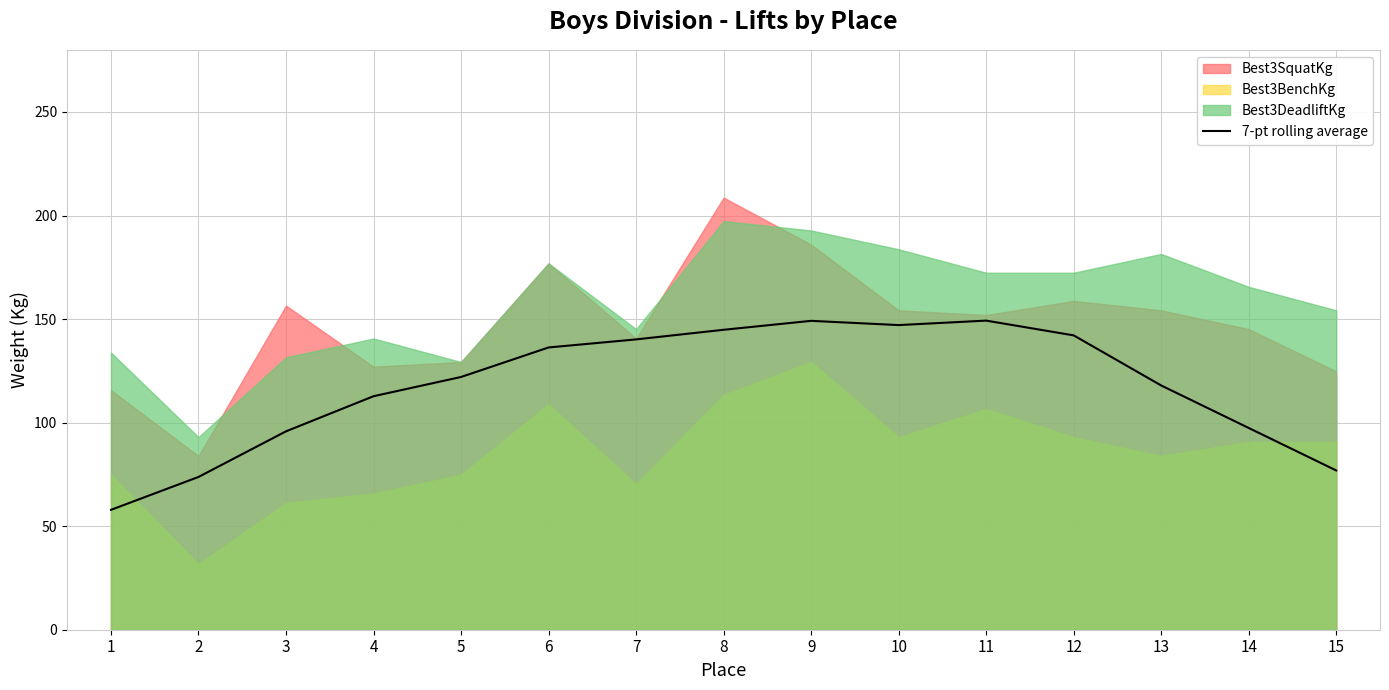

What is the maximum value for 7-pt rolling average?

149.3